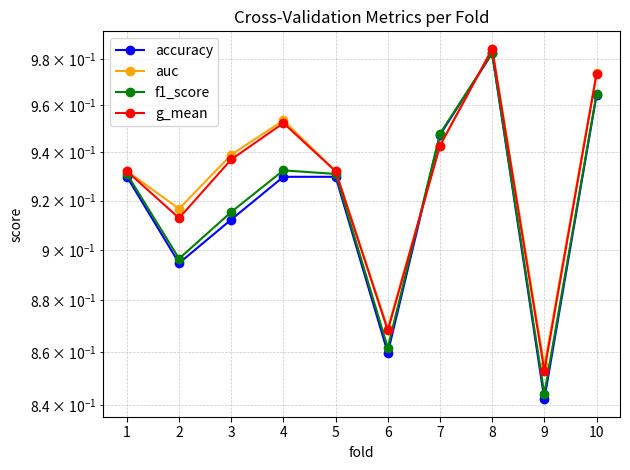

Which category has the lowest value across all series?

9